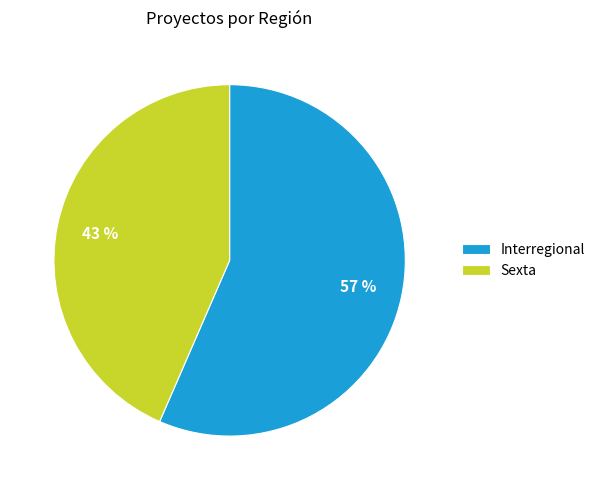

To the nearest percent, what is the average slice percentage?

50%